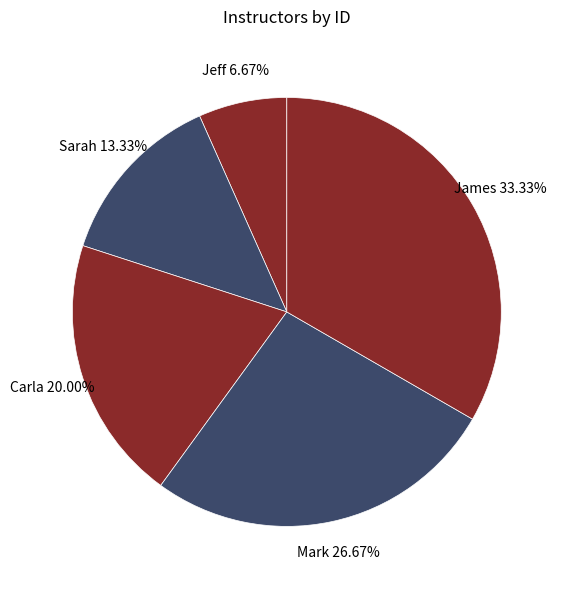

Is it true that Jeff is 18% of the pie?

False